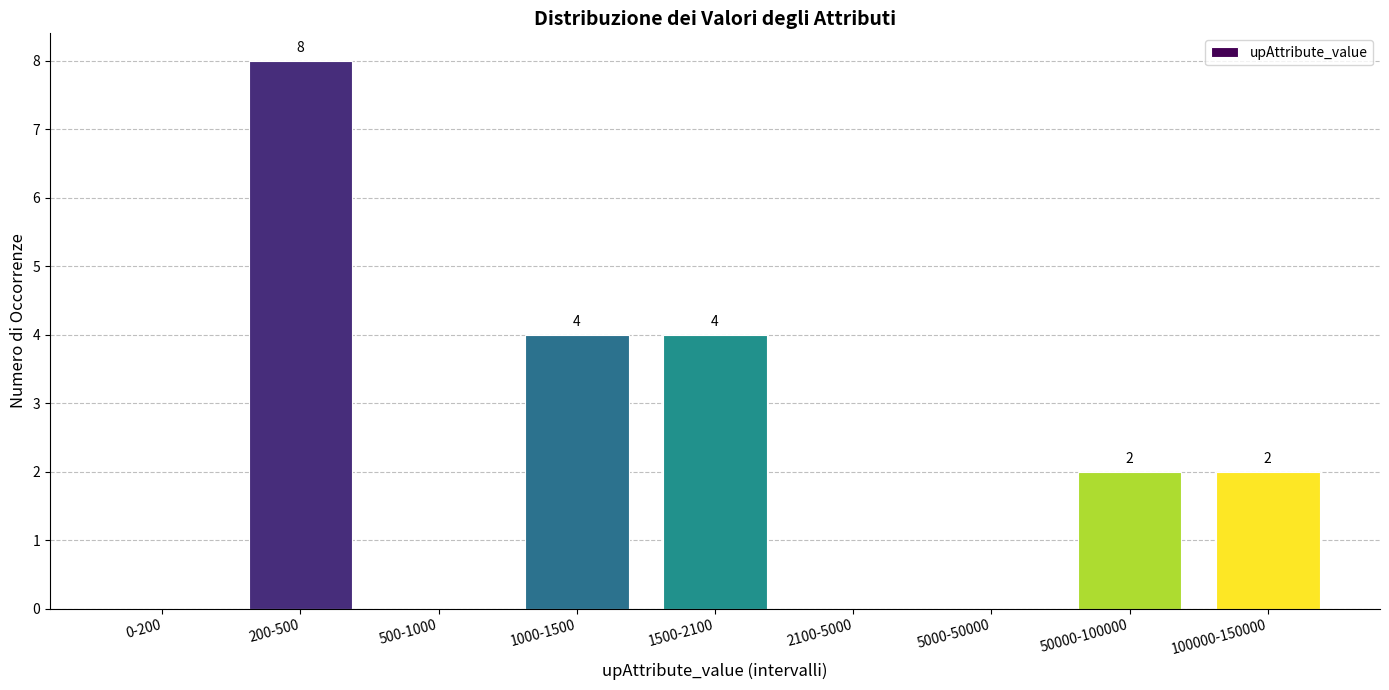

Reading left to right, what are all the values shown in this chart?

0-200=0	200-500=8	500-1000=0	1000-1500=4	1500-2100=4	2100-5000=0	5000-50000=0	50000-100000=2	100000-150000=2